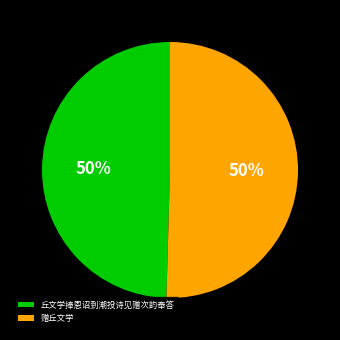

How many slices are in this pie chart?

2